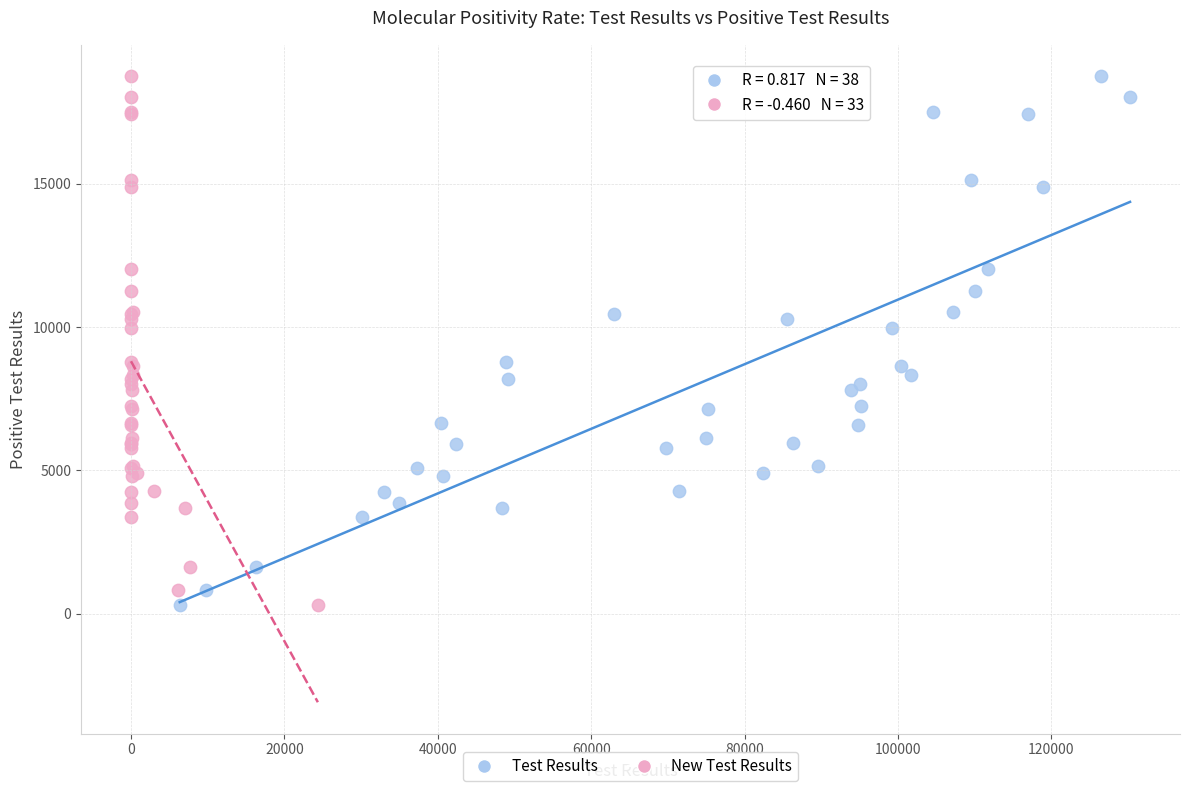

What are all the series names shown in the legend?

Test Results, New Test Results